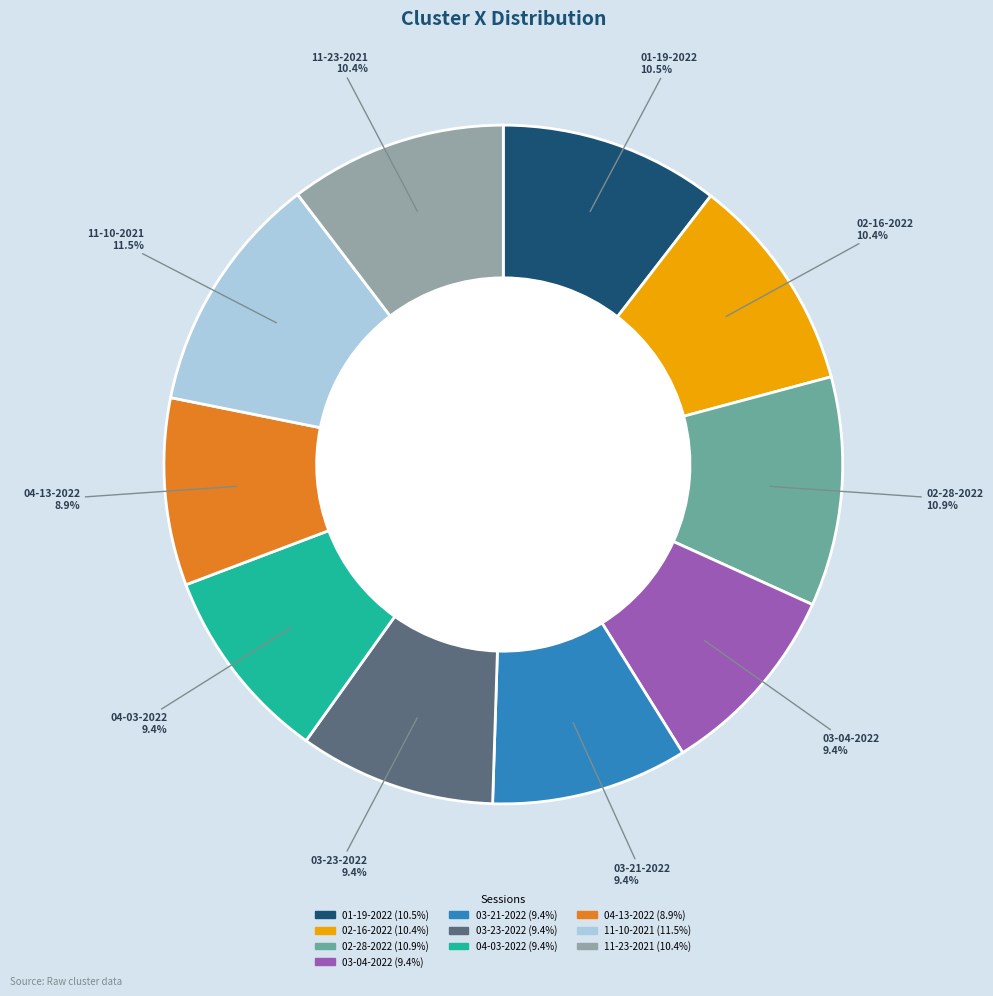

Is there any slice that represents more than half of the pie?

No